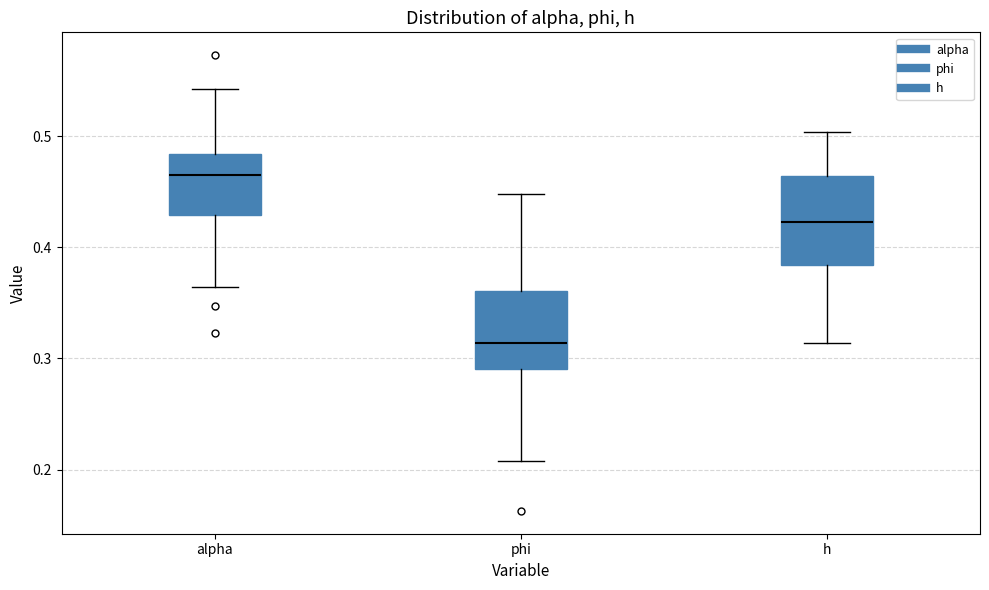

Which box's median line is the lowest?

phi